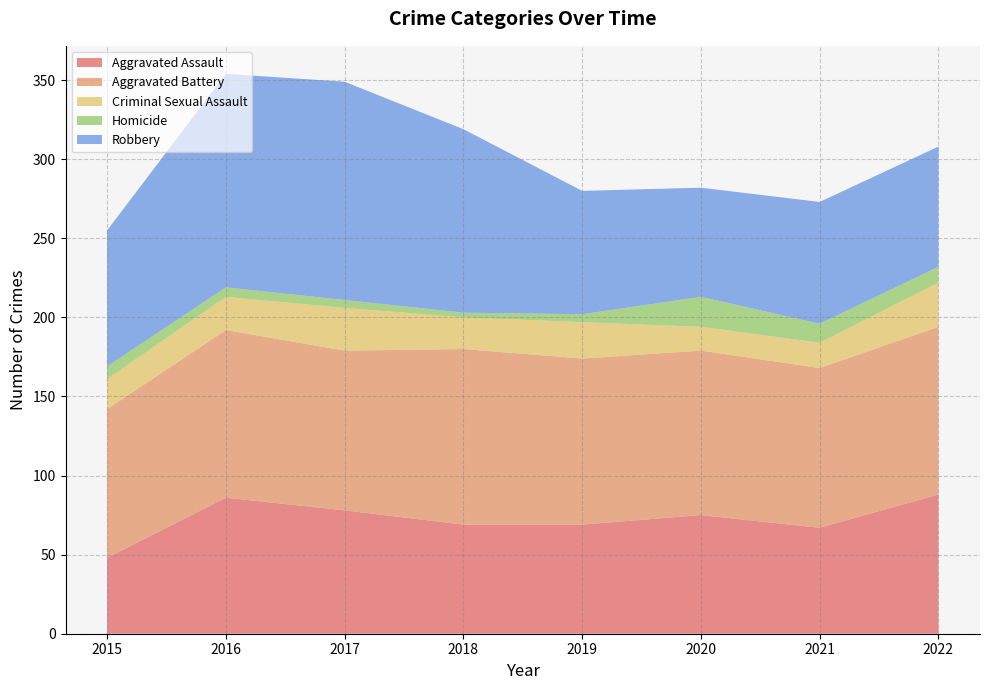

Reading right to left, transcribe all the data shown in this chart.

Aggravated Assault: 2022=88	2021=67	2020=75	2019=69	2018=69	2017=78	2016=86	2015=48
Aggravated Battery: 2022=106	2021=101	2020=104	2019=105	2018=111	2017=101	2016=106	2015=94
Criminal Sexual Assault: 2022=28	2021=16	2020=15	2019=23	2018=20	2017=27	2016=21	2015=19
Homicide: 2022=10	2021=12	2020=19	2019=5	2018=3	2017=5	2016=6	2015=8
Robbery: 2022=76	2021=77	2020=69	2019=78	2018=116	2017=138	2016=135	2015=86